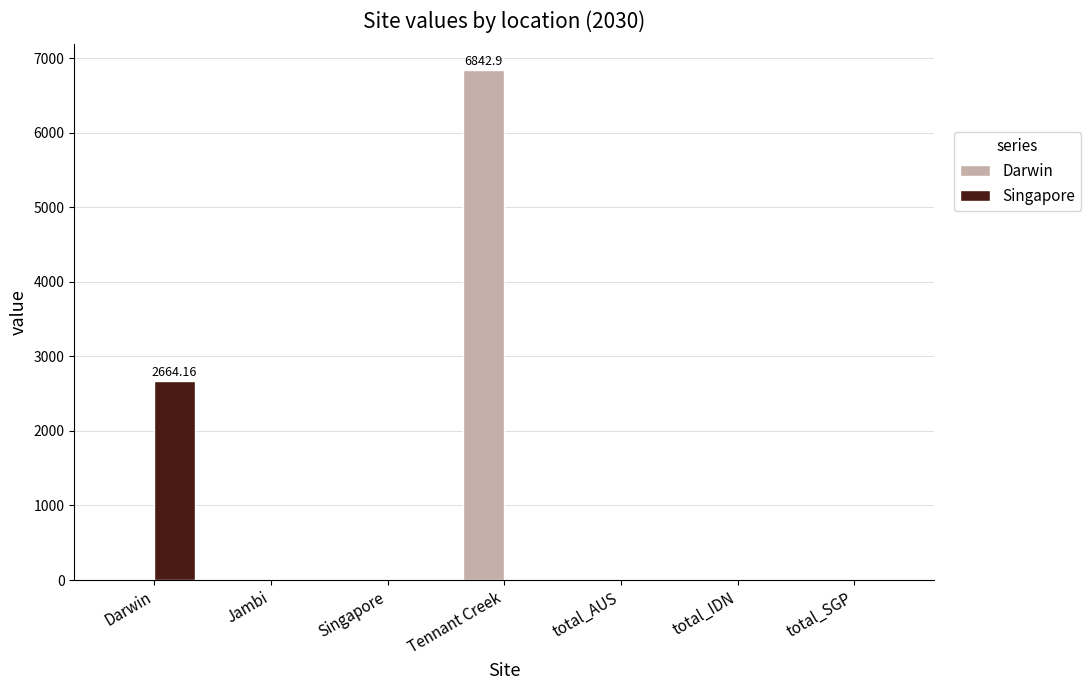

Which series has the largest total across all categories?

Darwin